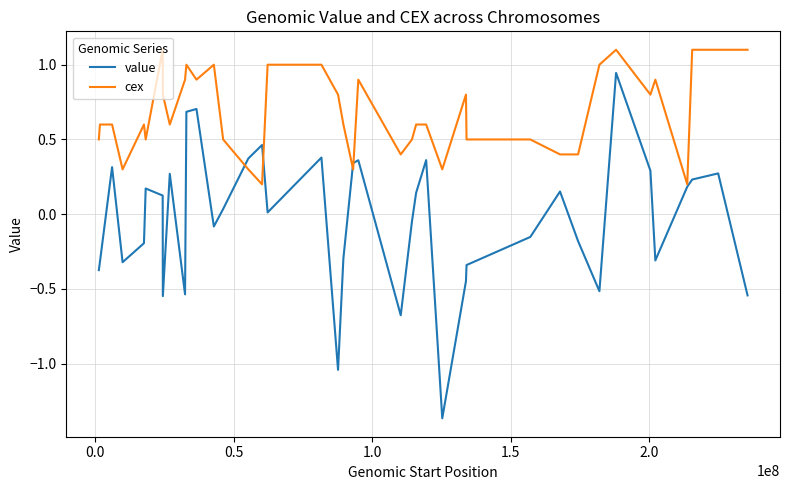

Which series has the largest total across all categories?

cex